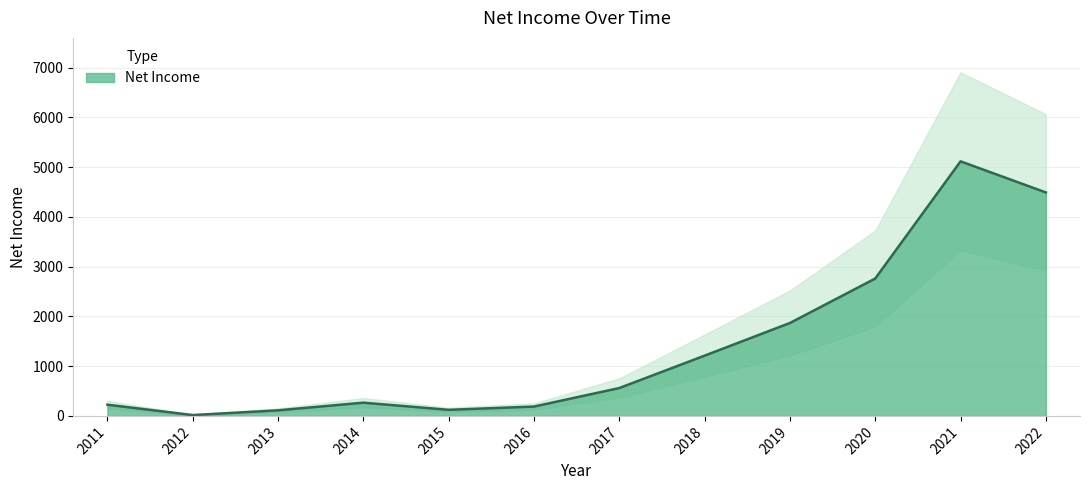

The chart shows a value of 1867 at 2019. True or false?

True